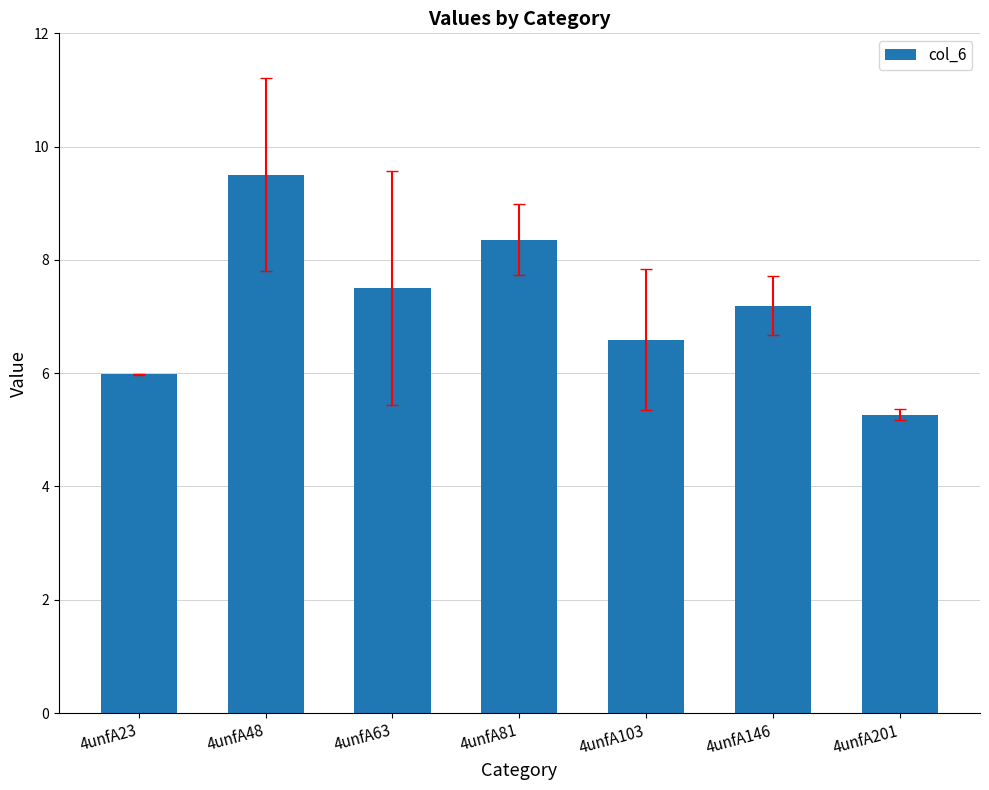

List the labels in order of value, largest first.

4unfA48, 4unfA81, 4unfA63, 4unfA146, 4unfA103, 4unfA23, 4unfA201